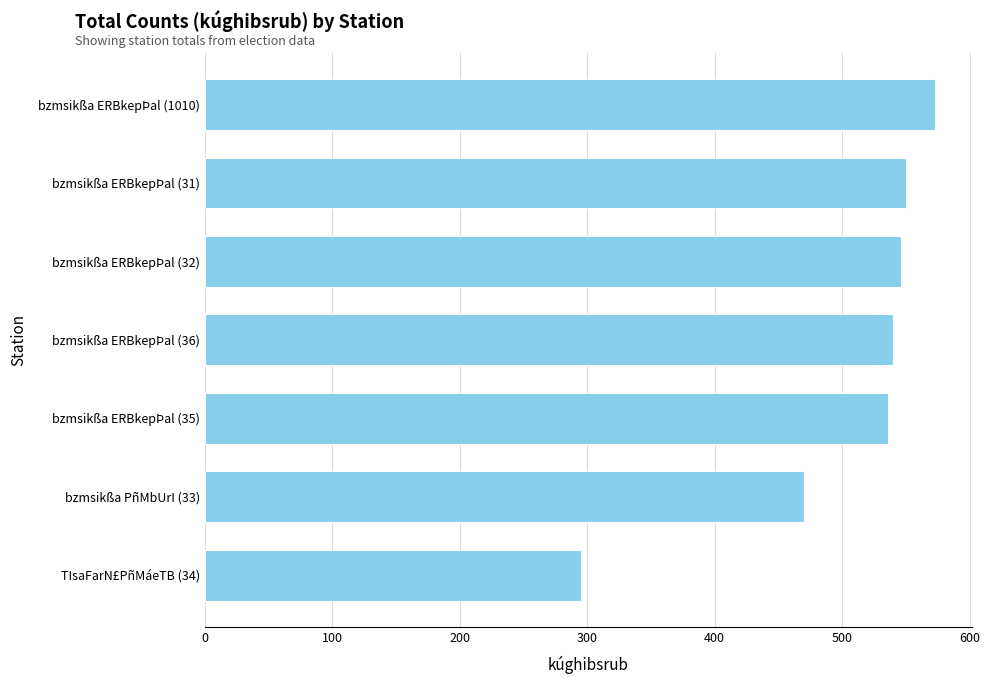

Does the chart contain stacked bars?

No